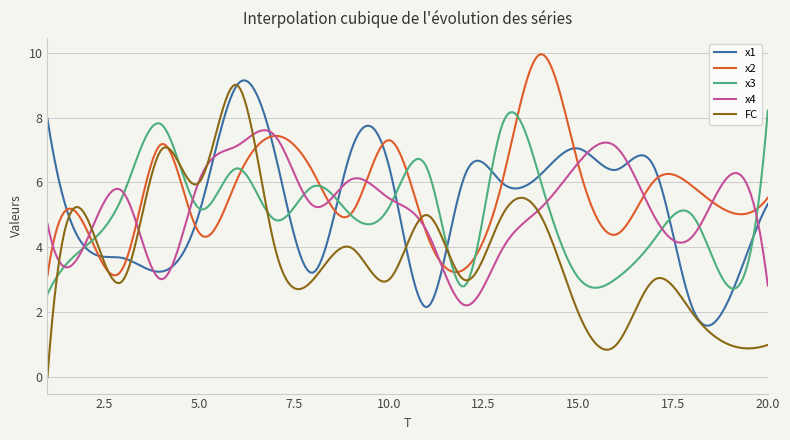

True or false: x3 and FC intersect in this chart.

True